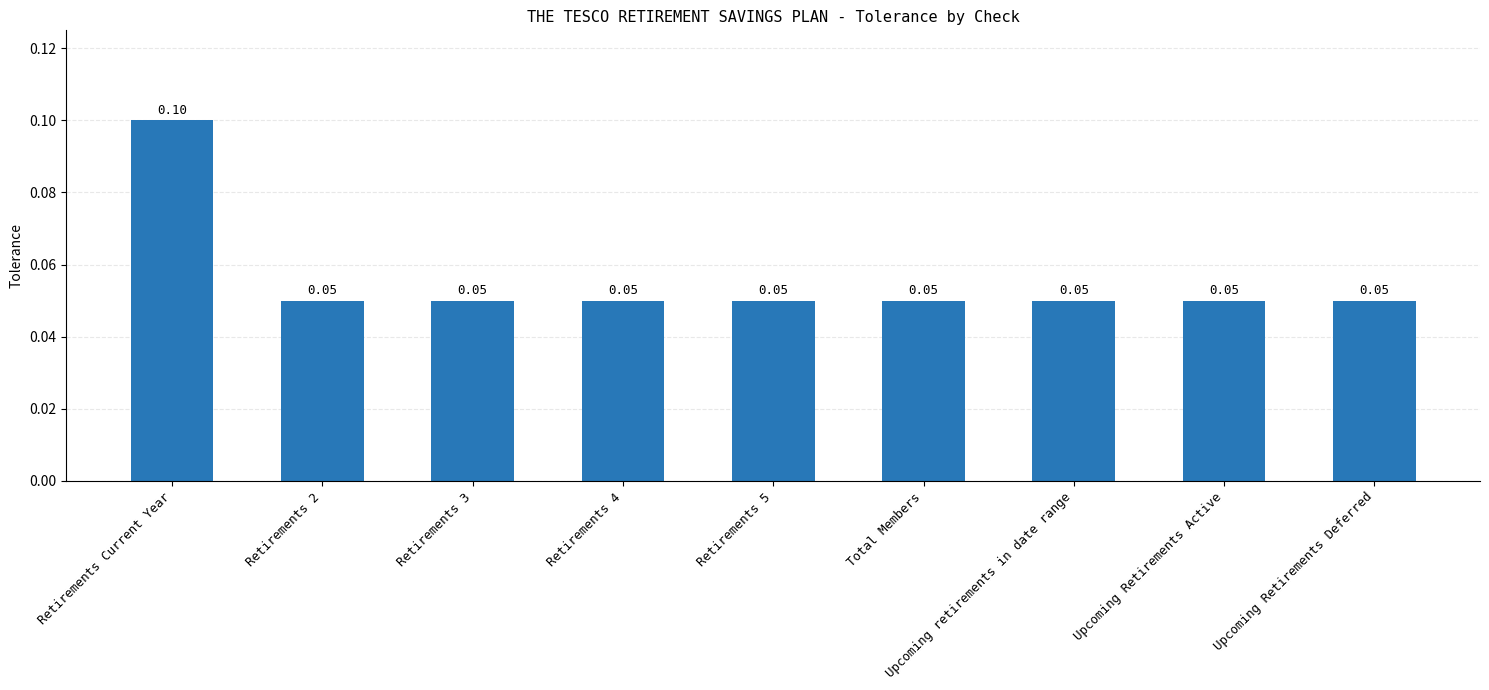

What is the label of the 7th bar from the left?

Upcoming retirements in date range